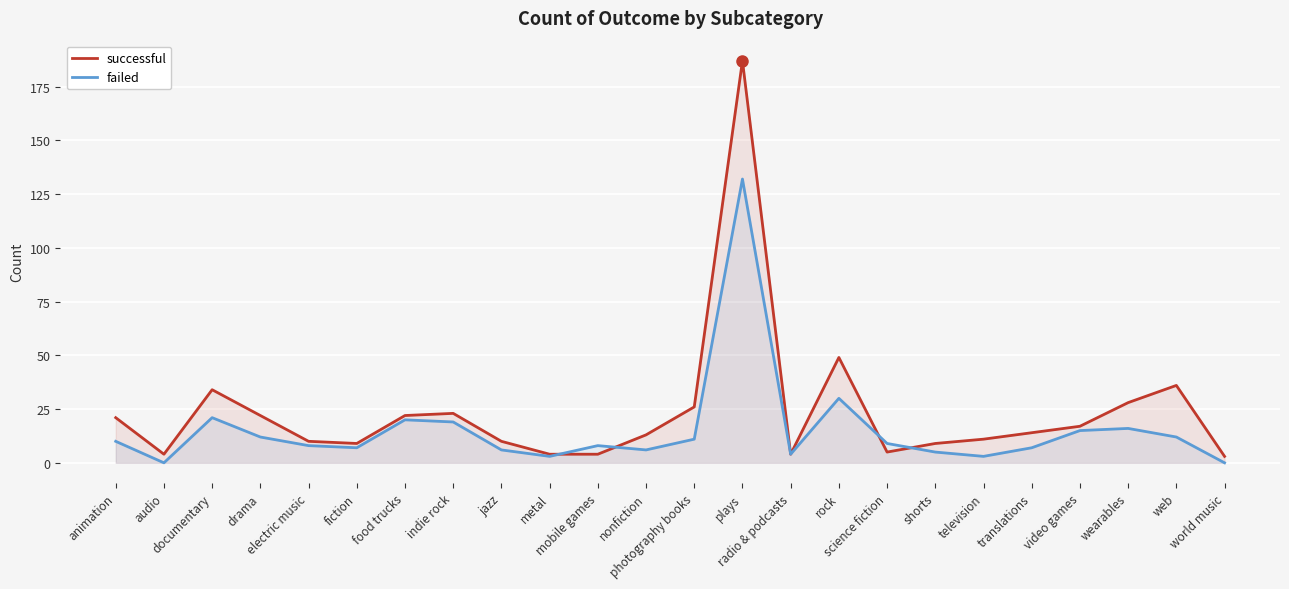

How many data points in failed are less than 9?

12